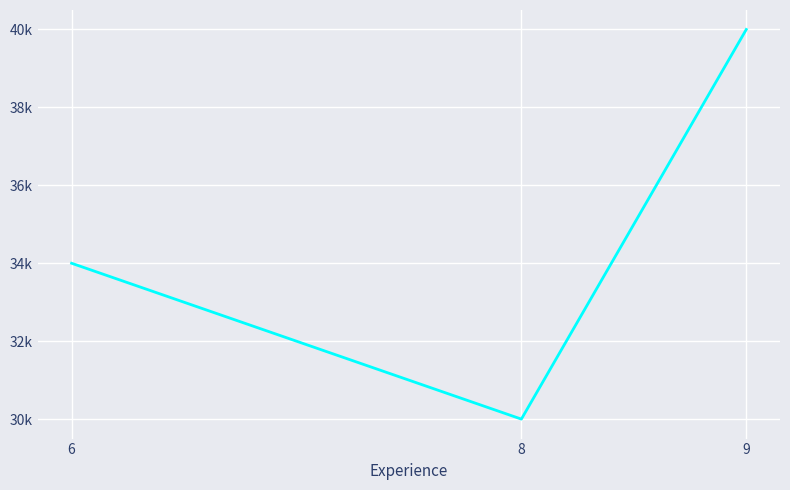

Which has a higher value, 8 or 9?

9